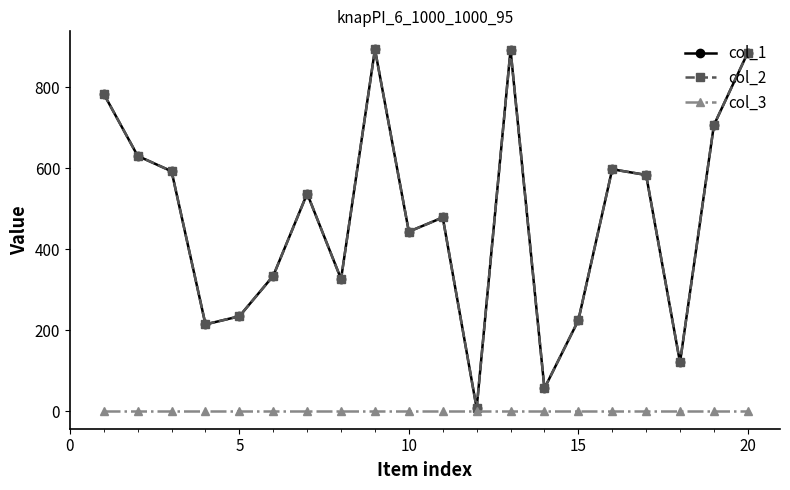

Does the chart have visible grid lines?

No